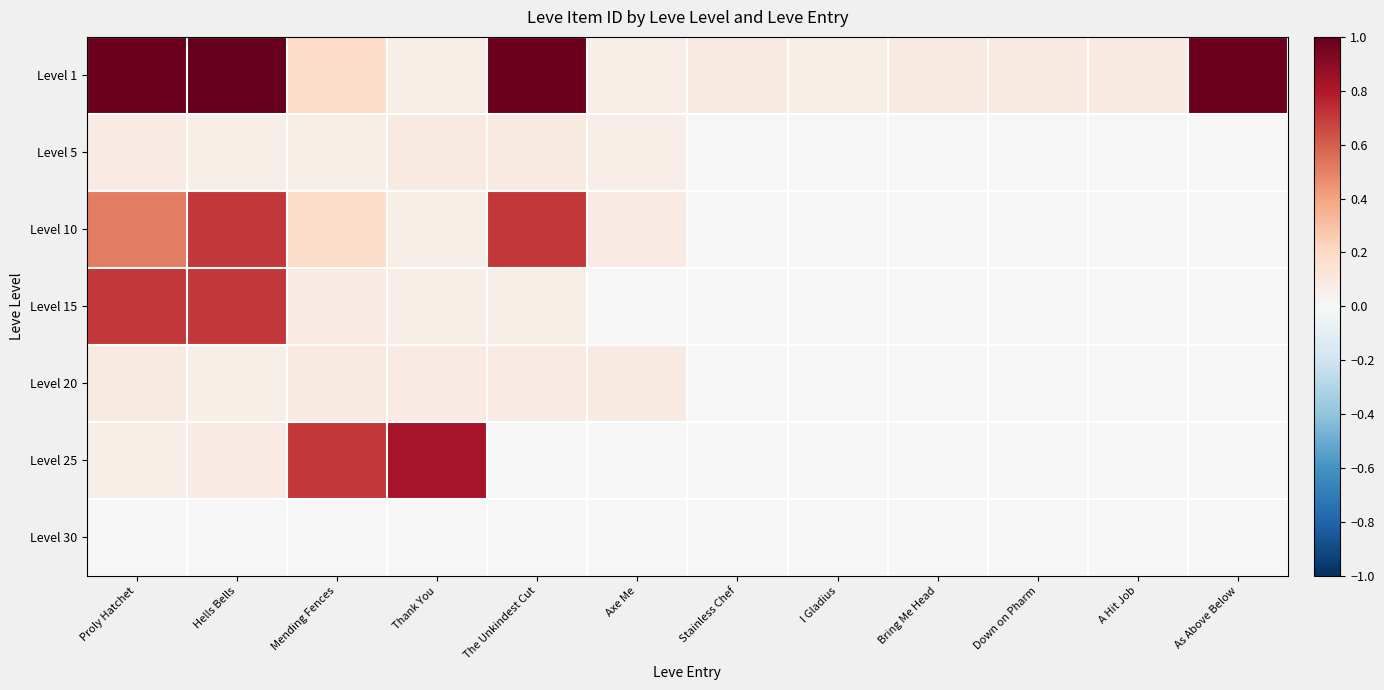

How many categories are shown in the chart?

12